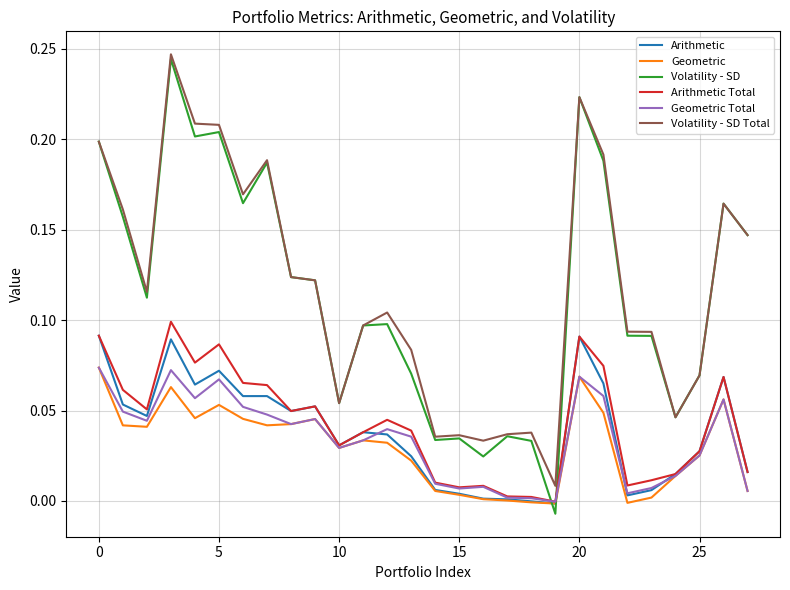

True or false: Arithmetic and Volatility - SD Total cross at least once.

False